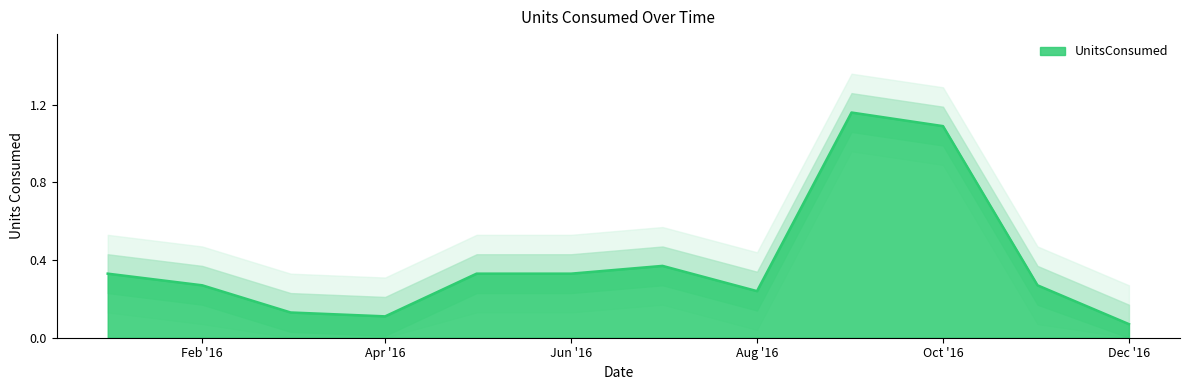

What is the approximate value at 2016-07?

0.4